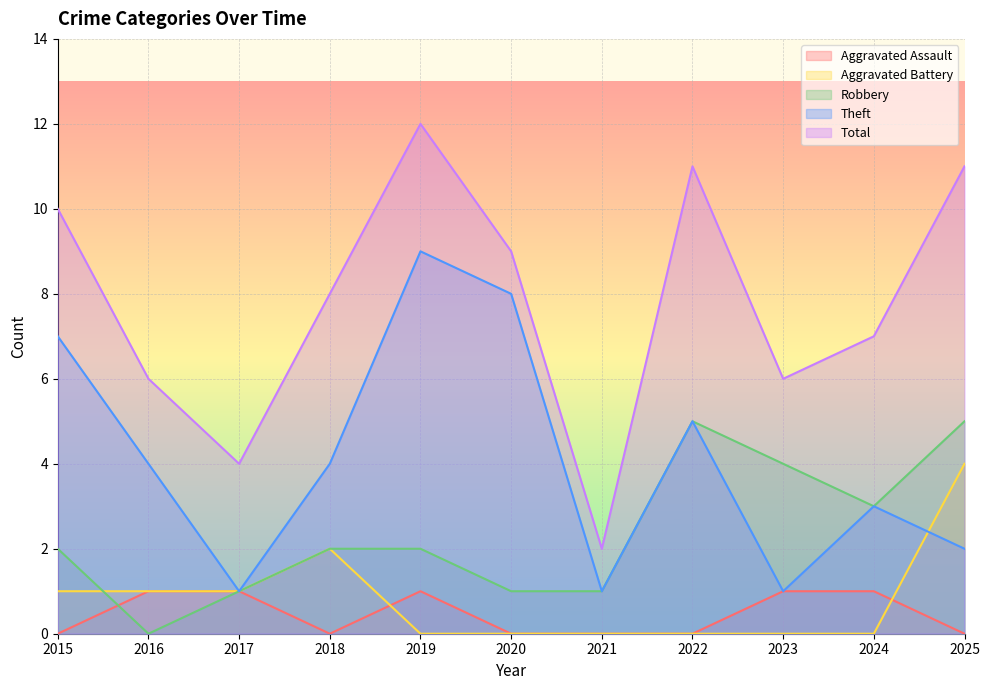

Is the value of Aggravated Battery at 2017 greater than the value of Aggravated Assault at 2021?

Yes